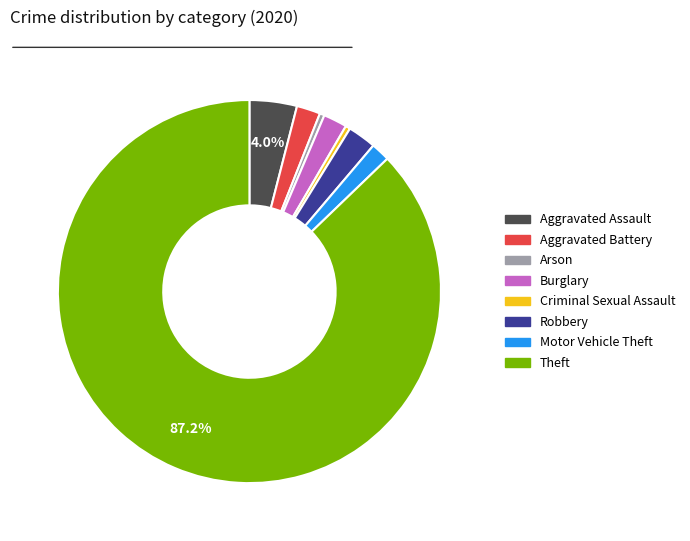

Combined, do Aggravated Battery and Theft account for over 50%?

Yes